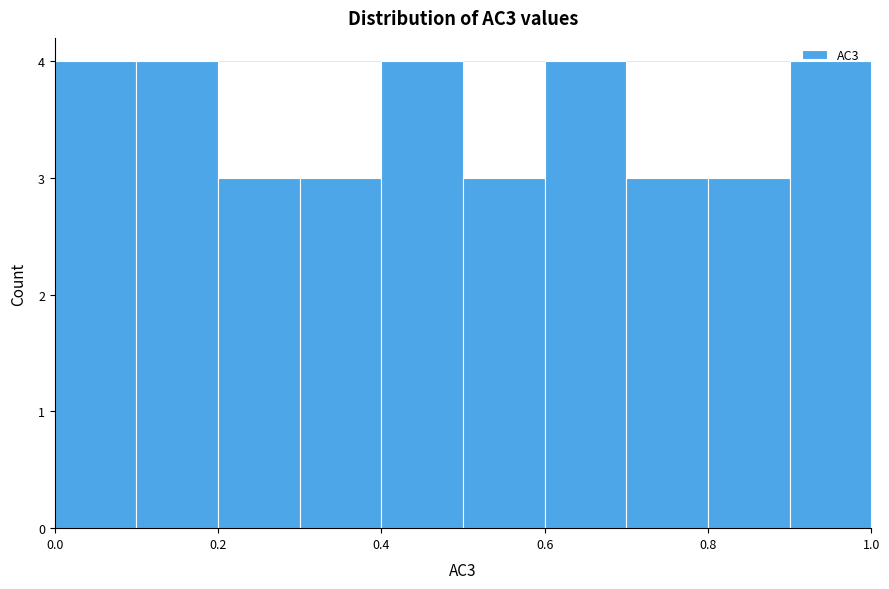

Reading left to right, list every bar in this chart as the range it spans on the x-axis followed by its height. The values are not printed on the chart, so give them approximately, as read against the axis.

0.0 to 0.1: 4
0.1 to 0.2: 4
0.2 to 0.3: 3
0.3 to 0.4: 3
0.4 to 0.5: 4
0.5 to 0.6: 3
0.6 to 0.7: 4
0.7 to 0.8: 3
0.8 to 0.9: 3
0.9 to 1.0: 4